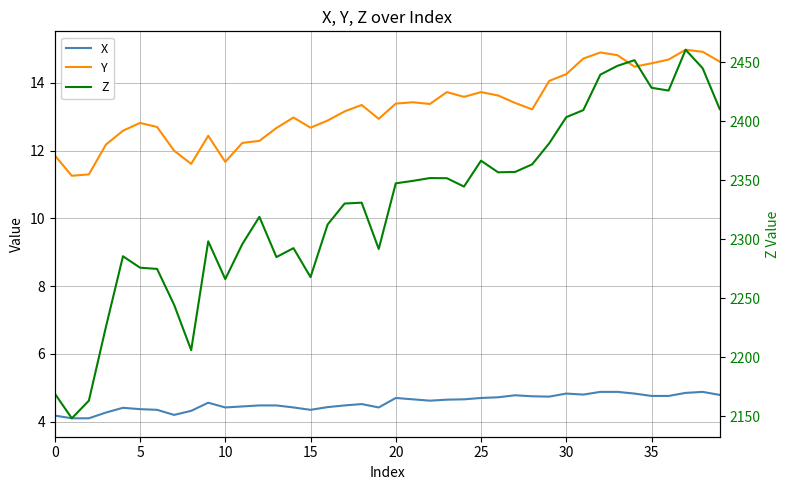

True or false: Z and Y intersect in this chart.

False